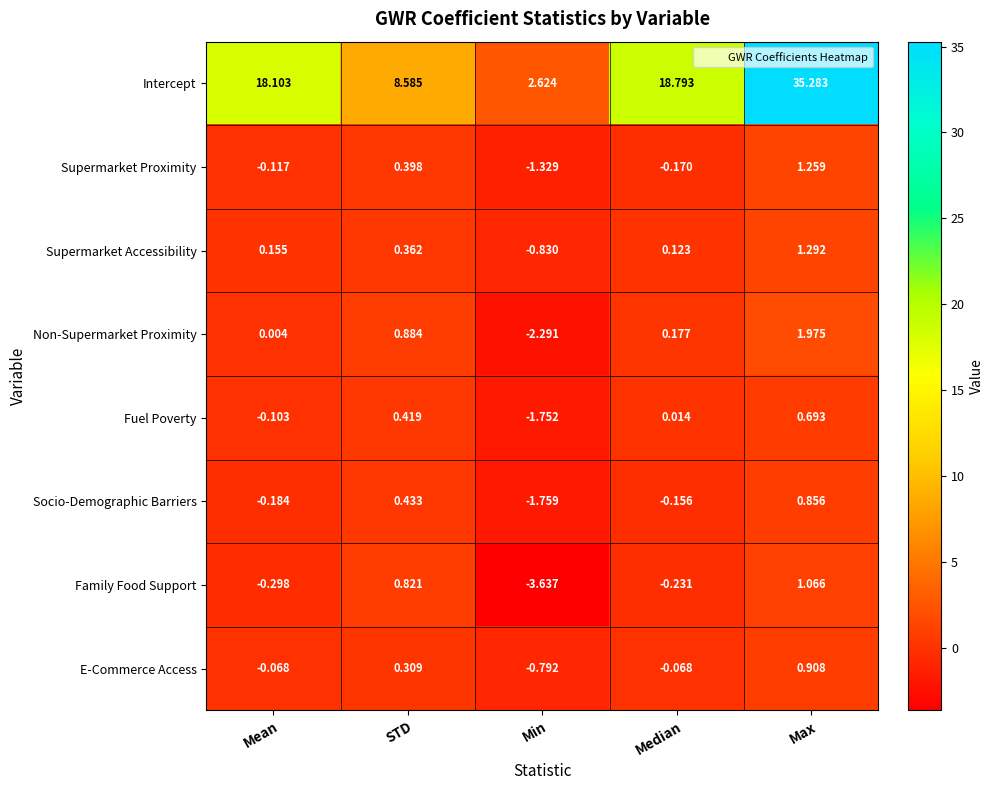

Where does the E-Commerce Access series first go above 0?

STD